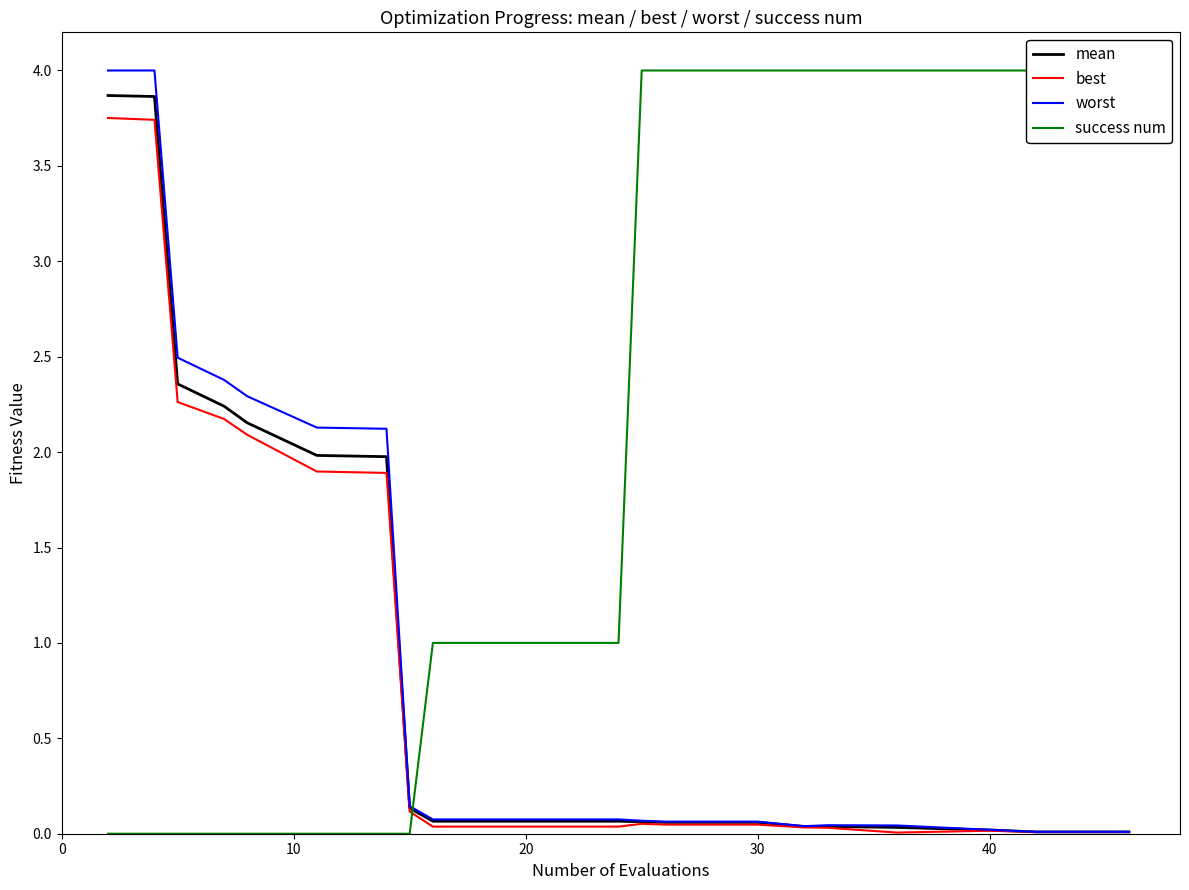

True or false: mean and worst intersect in this chart.

False